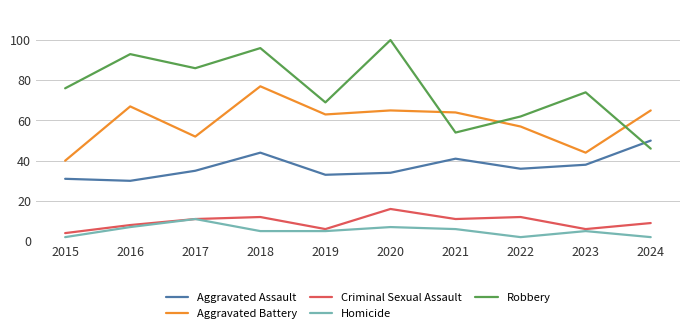

Does the chart have visible grid lines?

Yes